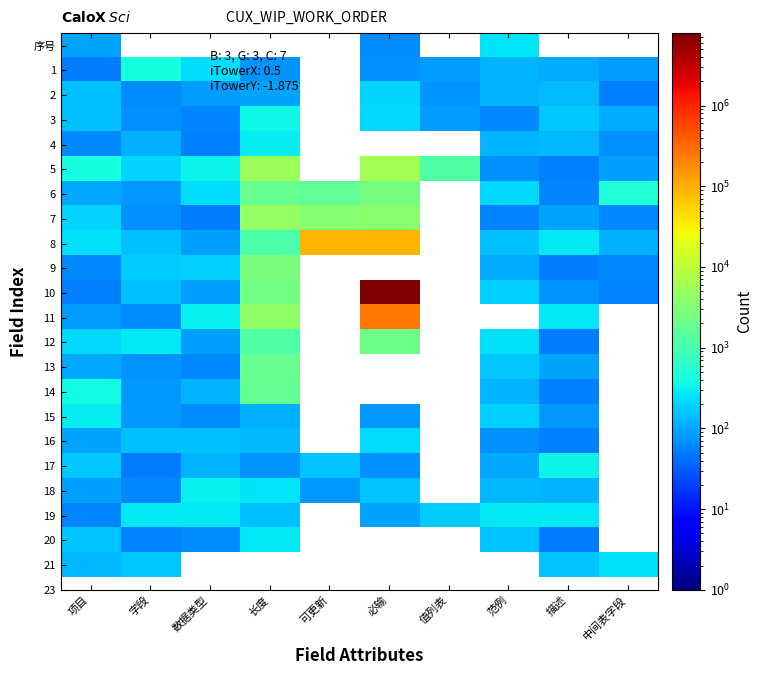

What is the total value across all series at 长度?

28856.7